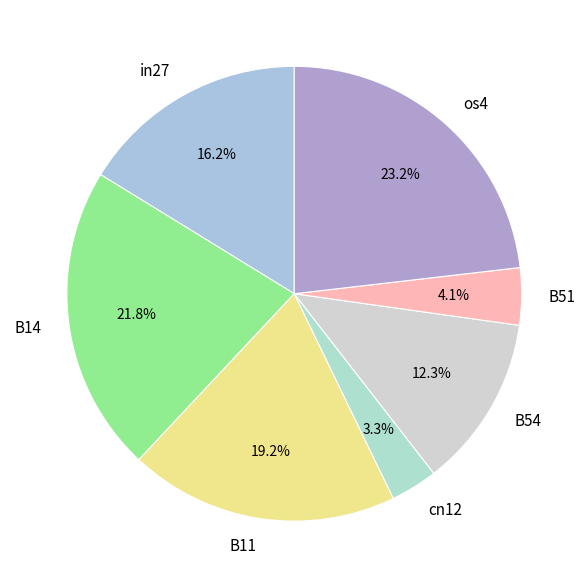

To the nearest percent, what portion does cn12 represent?

3%